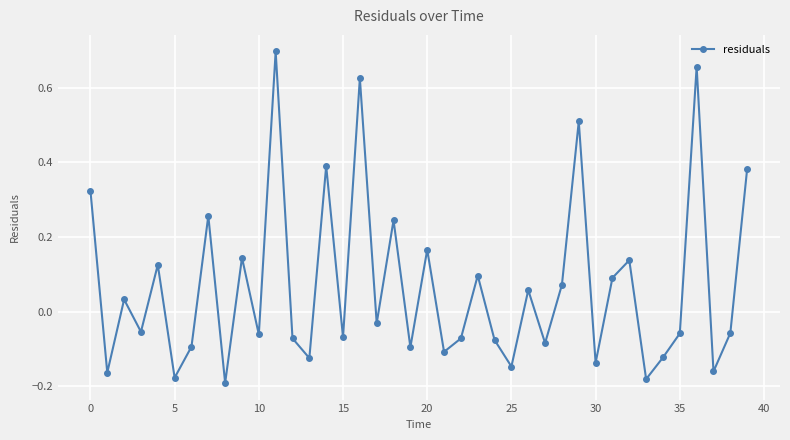

How many points are lower than both their immediate neighbors (excluding endpoints)?

15